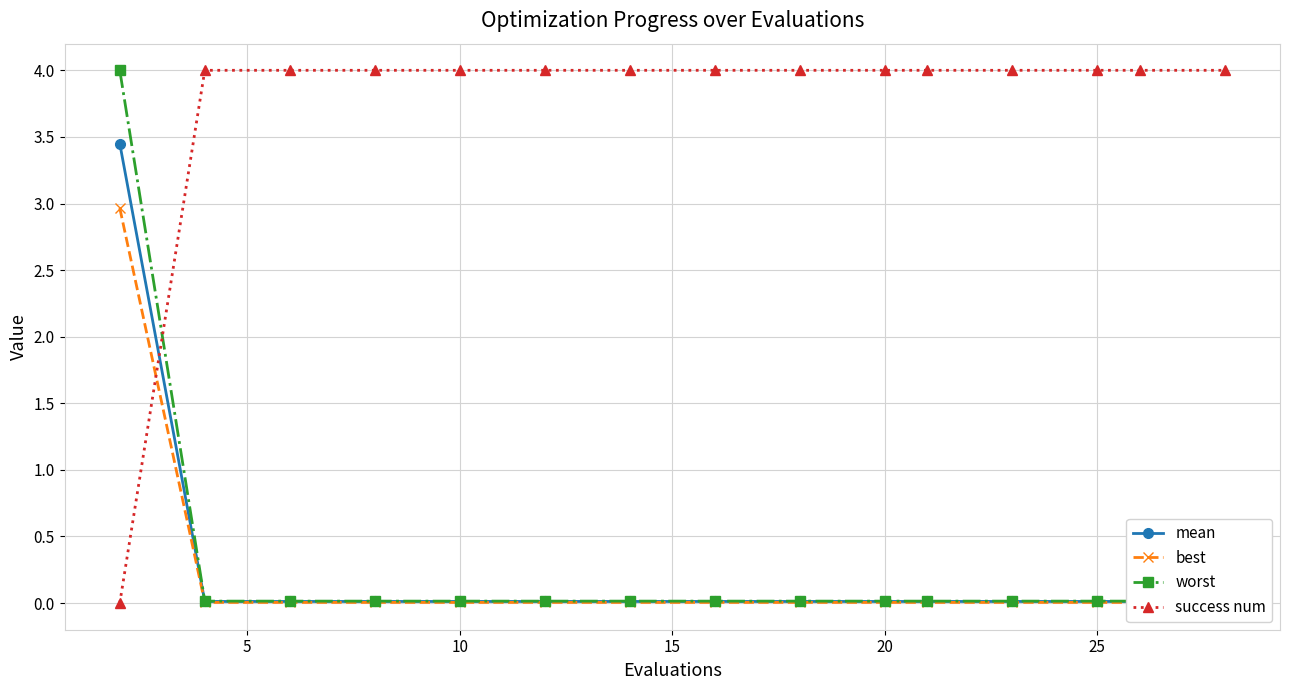

Count the number of data series in this chart.

4